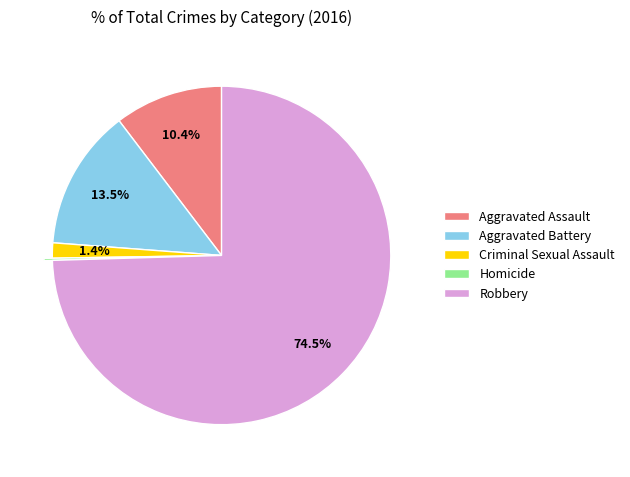

True or false: Aggravated Assault accounts for 23% of the total.

False